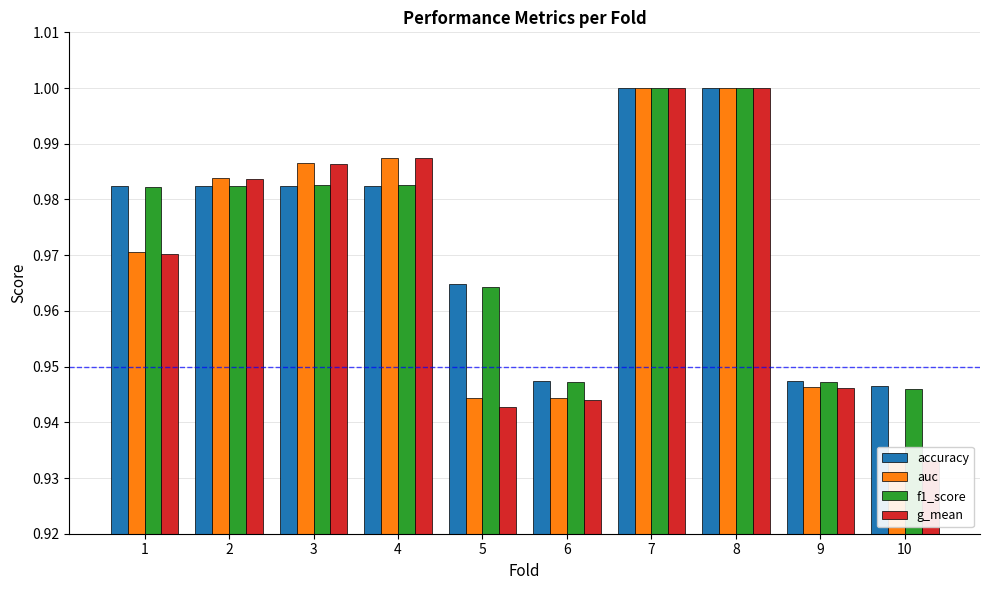

At how many categories does at least one series exceed 0?

10